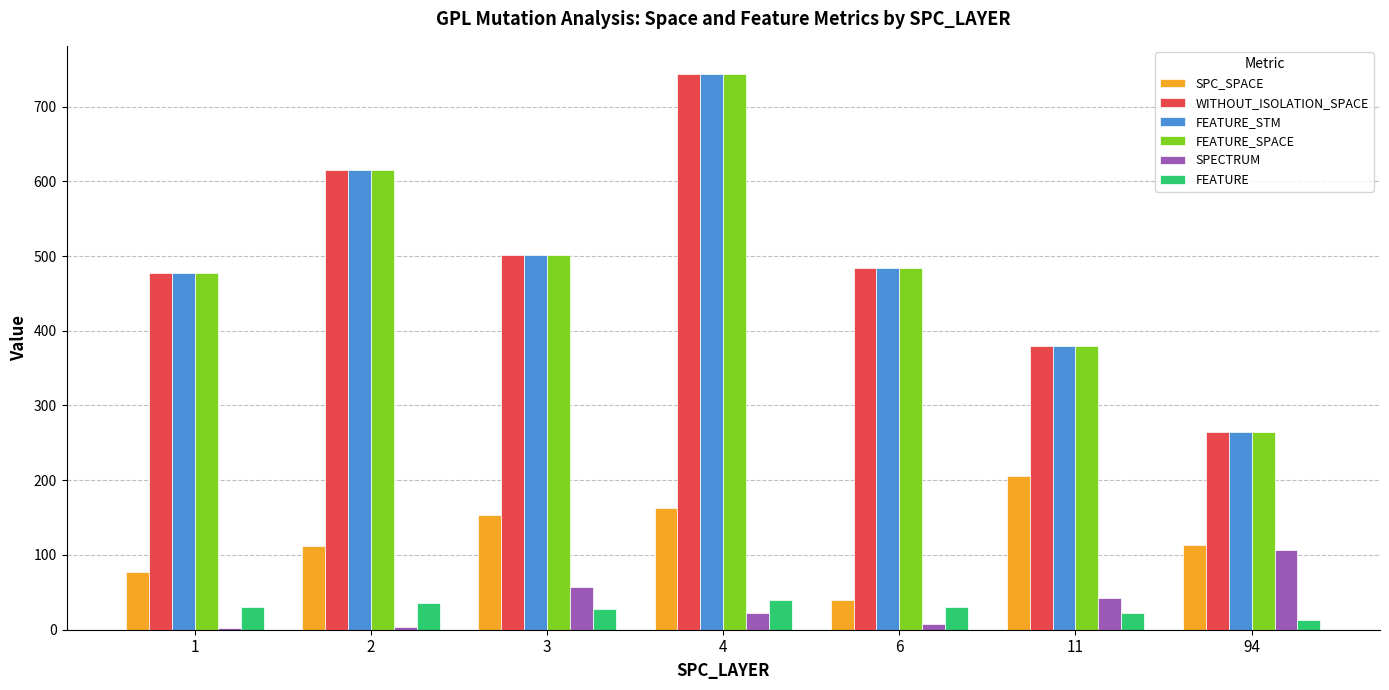

What is the average value of the FEATURE_SPACE series?

495.0